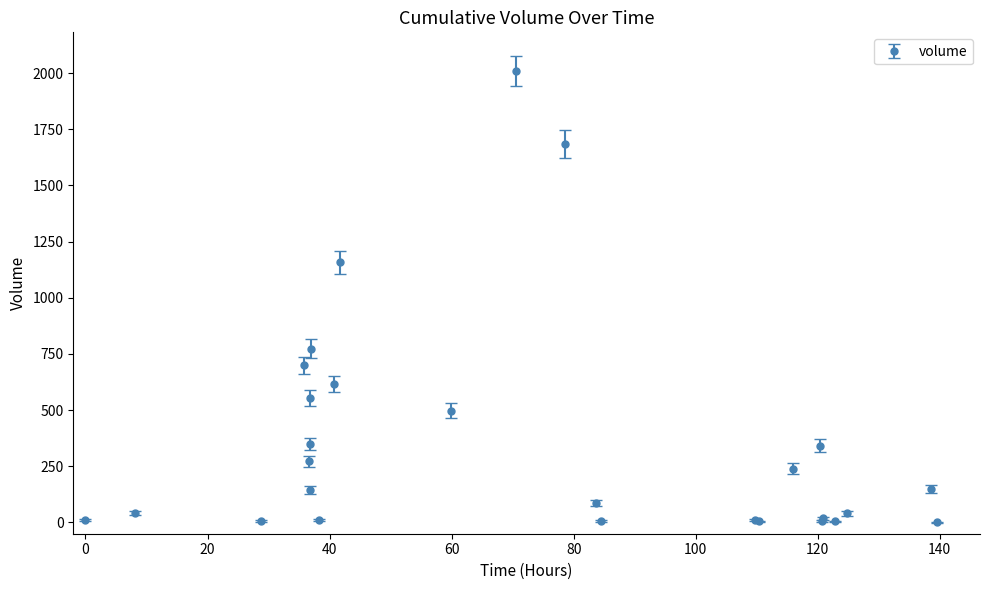

What is the value of the 14th point from the left?

2010.6